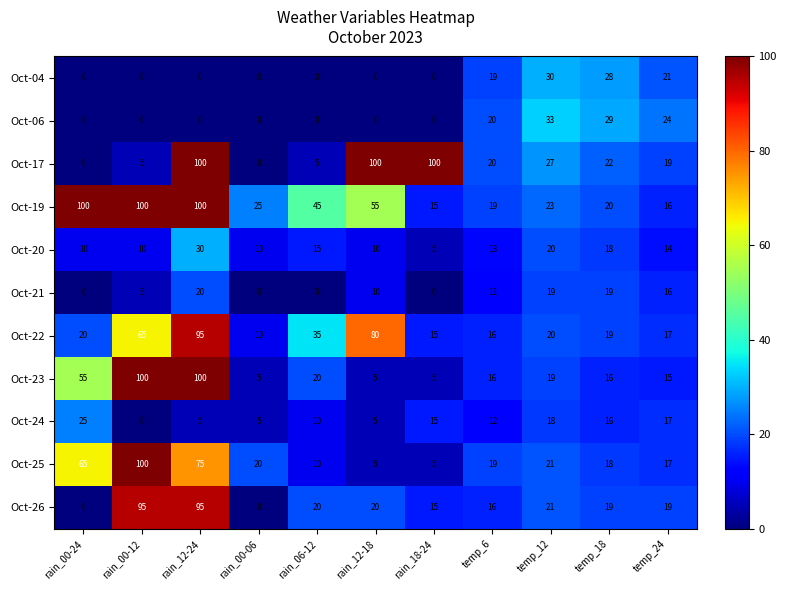

What is the highest value of the Oct-25 series?

100